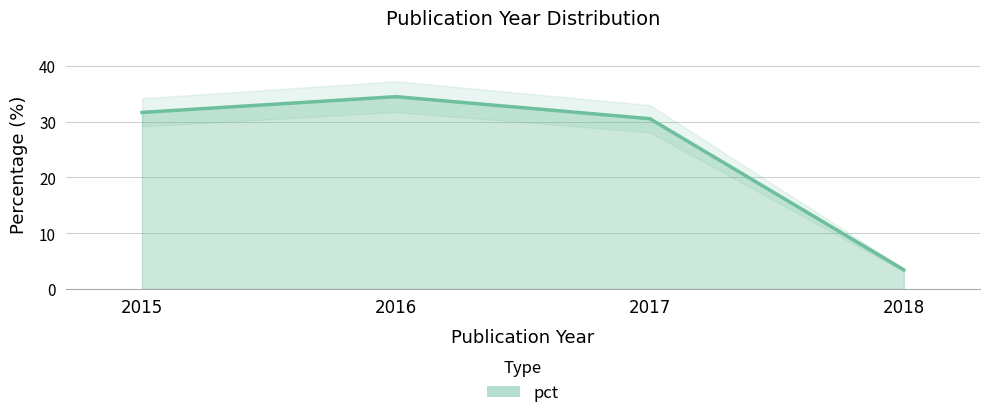

Reading left to right, extract all data points from this chart.

31.6	34.5	30.5	3.4